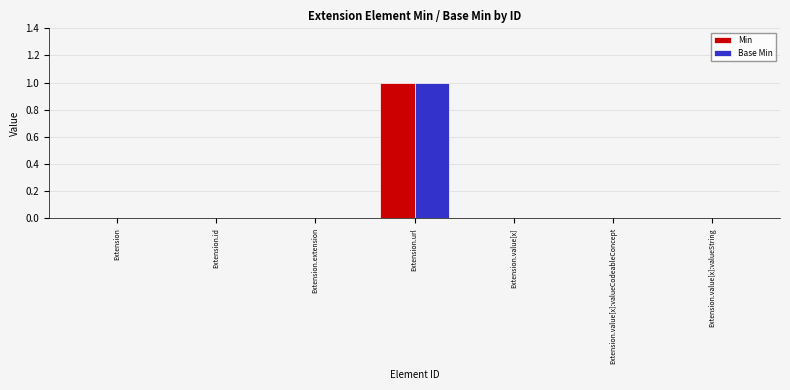

At which category is the sum across all series the highest?

Extension.url